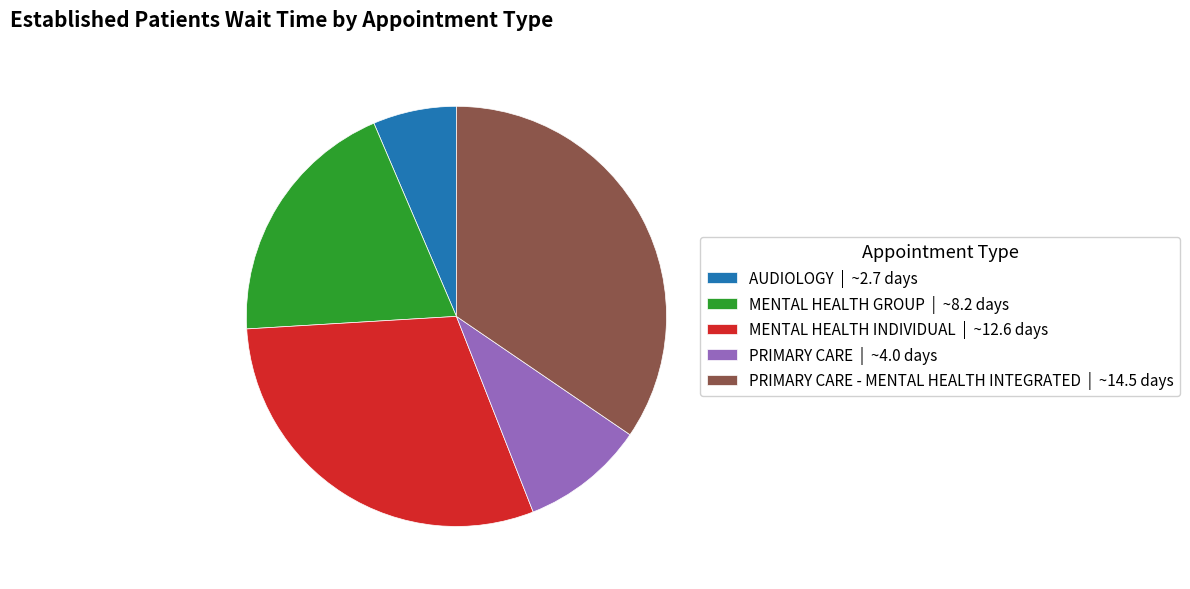

Approximately how many times larger is the value at MENTAL HEALTH GROUP | ~8.2 days compared to PRIMARY CARE - MENTAL HEALTH INTEGRATED | ~14.5 days?

0.6